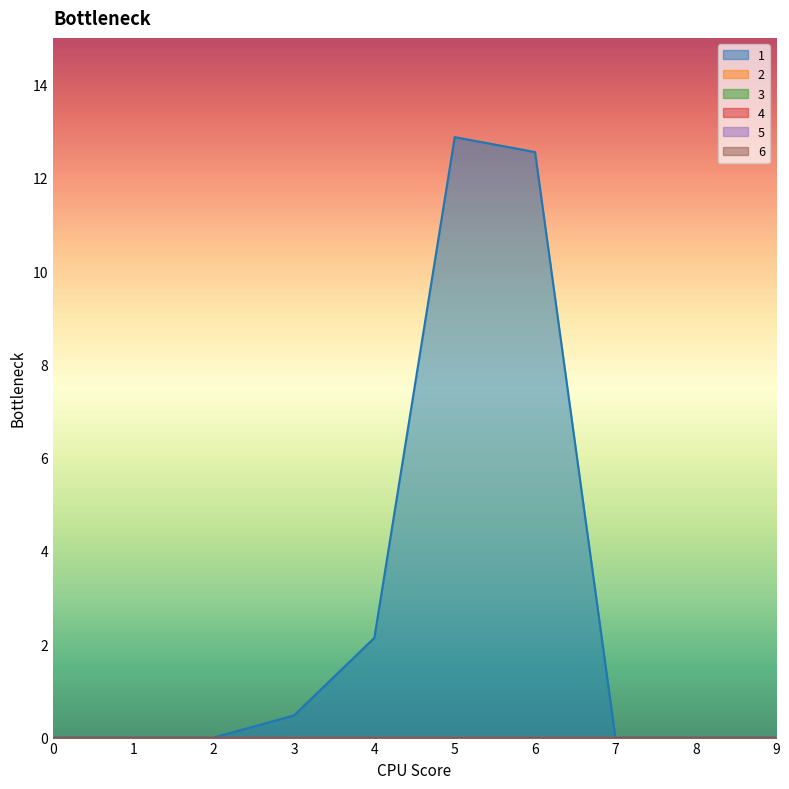

Reading right to left, list all the values displayed in this chart.

1: 9=0.0	8=0.0	7=0.0	6=12.6	5=12.9	4=2.1	3=0.5	2=0.0	1=0.0	0=0.0
2: 9=0.0	8=0.0	7=0.0	6=0.0	5=0.0	4=0.0	3=0.0	2=0.0	1=0.0	0=0.0
3: 9=0.0	8=0.0	7=0.0	6=0.0	5=0.0	4=0.0	3=0.0	2=0.0	1=0.0	0=0.0
4: 9=0.0	8=0.0	7=0.0	6=0.0	5=0.0	4=0.0	3=0.0	2=0.0	1=0.0	0=0.0
5: 9=0.0	8=0.0	7=0.0	6=0.0	5=0.0	4=0.0	3=0.0	2=0.0	1=0.0	0=0.0
6: 9=0.0	8=0.0	7=0.0	6=0.0	5=0.0	4=0.0	3=0.0	2=0.0	1=0.0	0=0.0